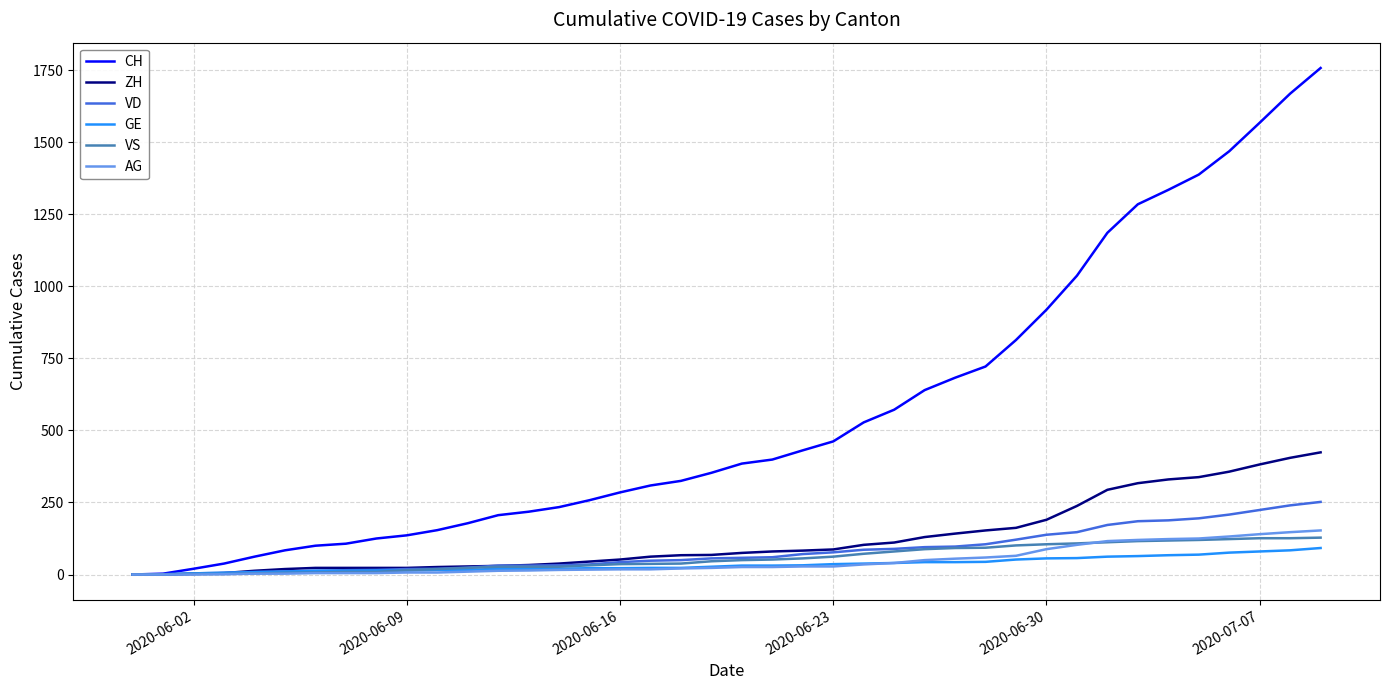

Is this an area chart (filled region under the line)?

No